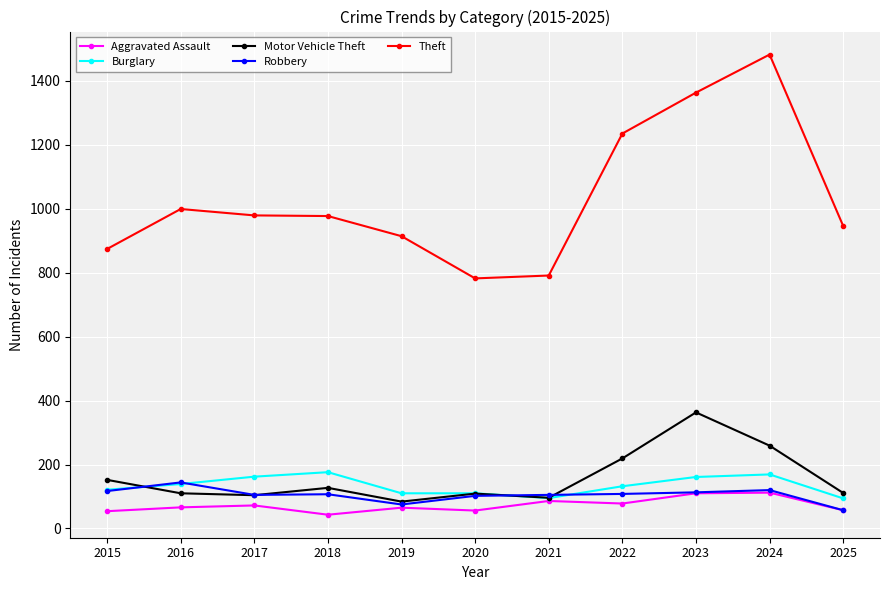

Is it true that Motor Vehicle Theft equals 105 at 2022?

False